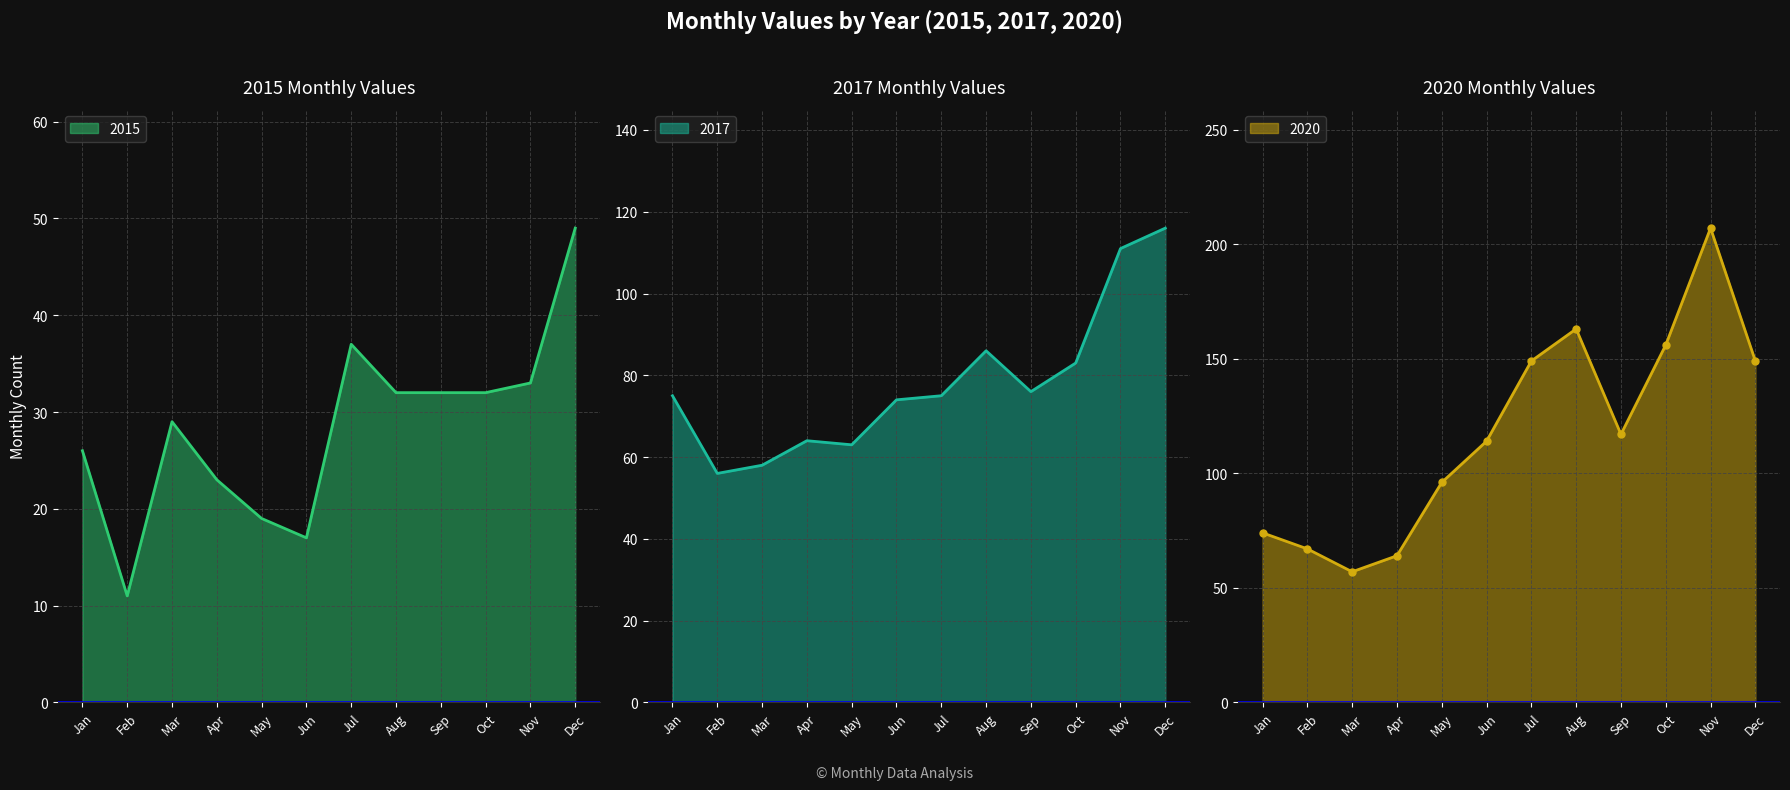

The value of 2017 at Jul is 30. True or false?

False